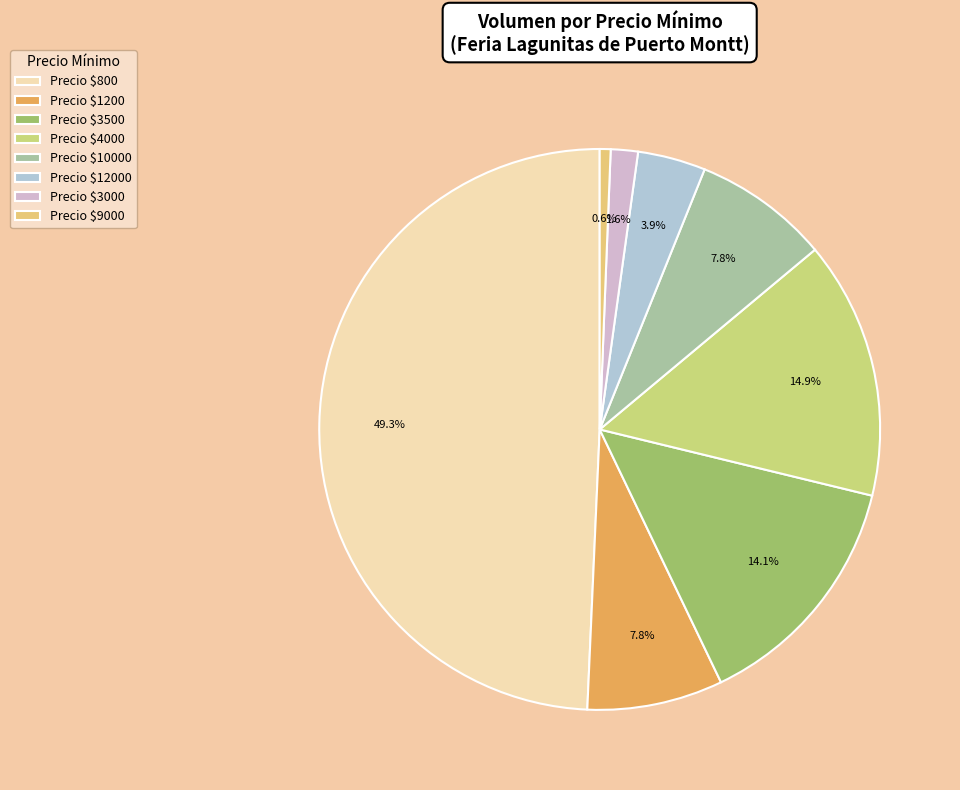

To the nearest percent, what is the average slice percentage?

12%